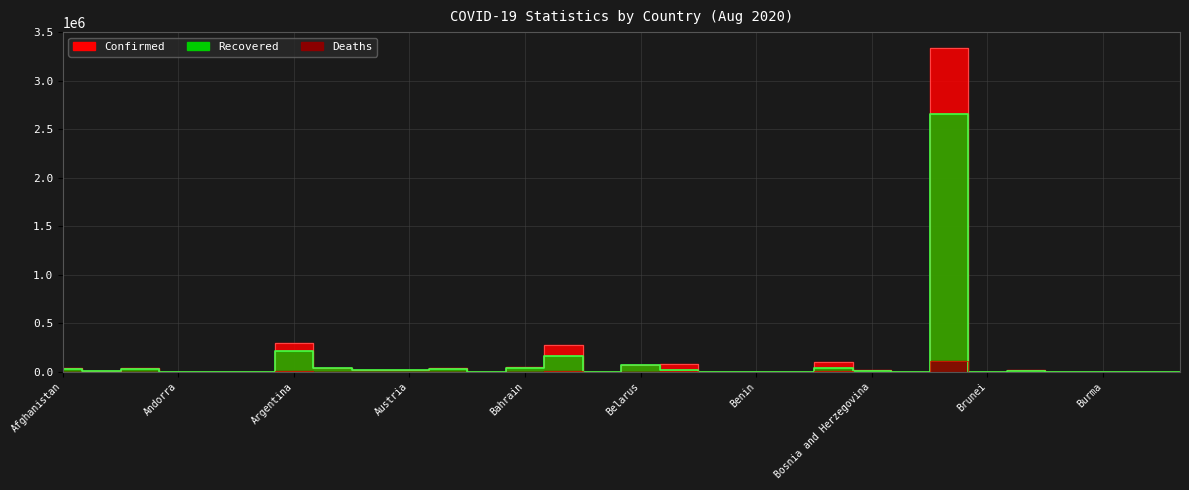

In Confirmed_line, how many points are lower than both neighbors (excluding endpoints)?

11